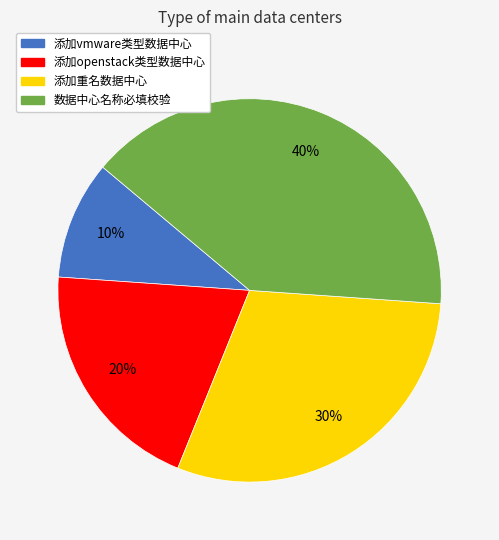

Is 数据中心名称必填校验 the majority of the pie?

No